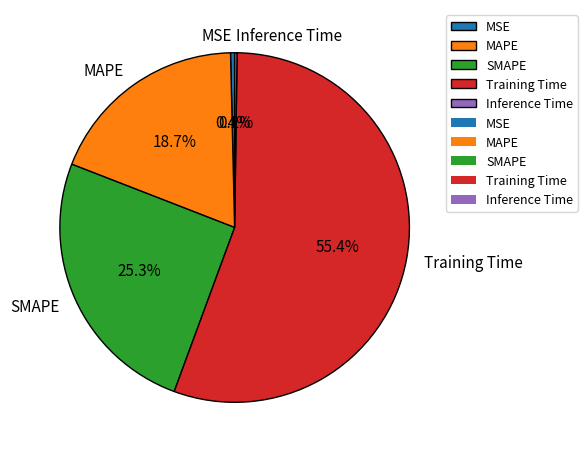

Is Training Time the majority of the pie?

Yes